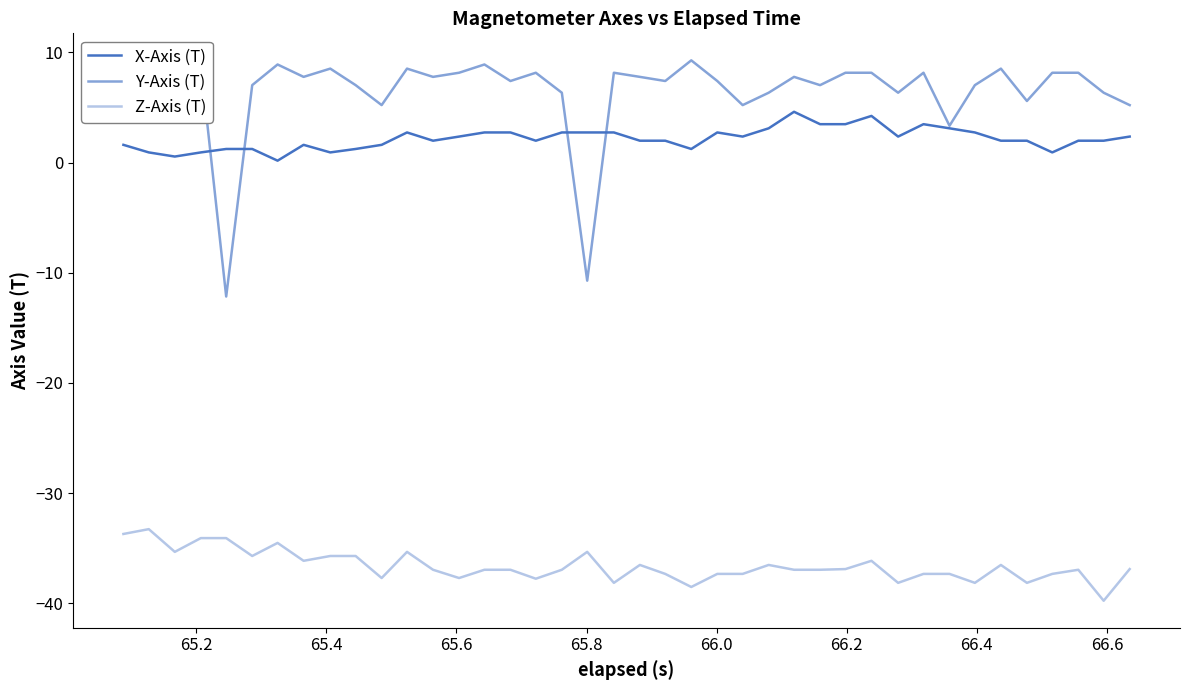

In Z-Axis (T), how many points are lower than both neighbors (excluding endpoints)?

12